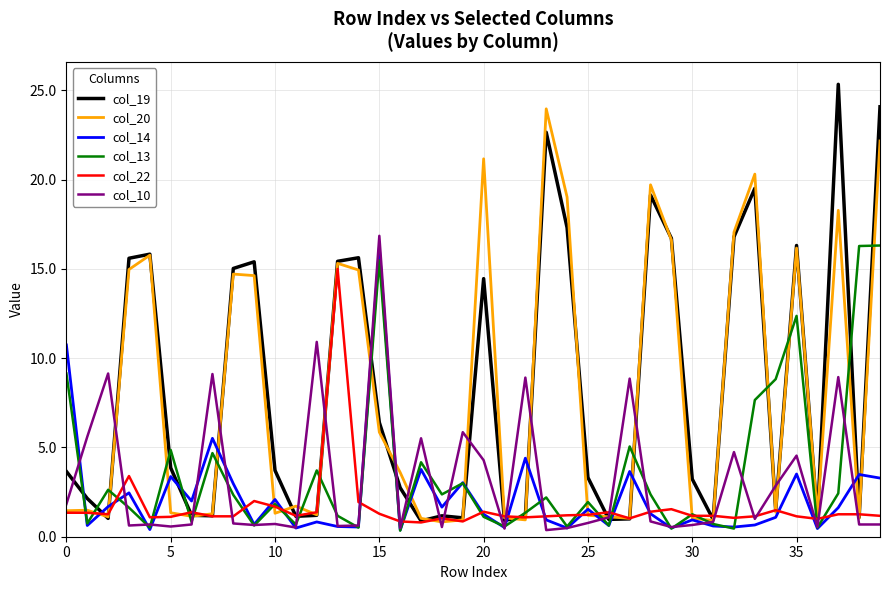

After their last crossing, which series has the higher values: col_14 or col_19?

col_19